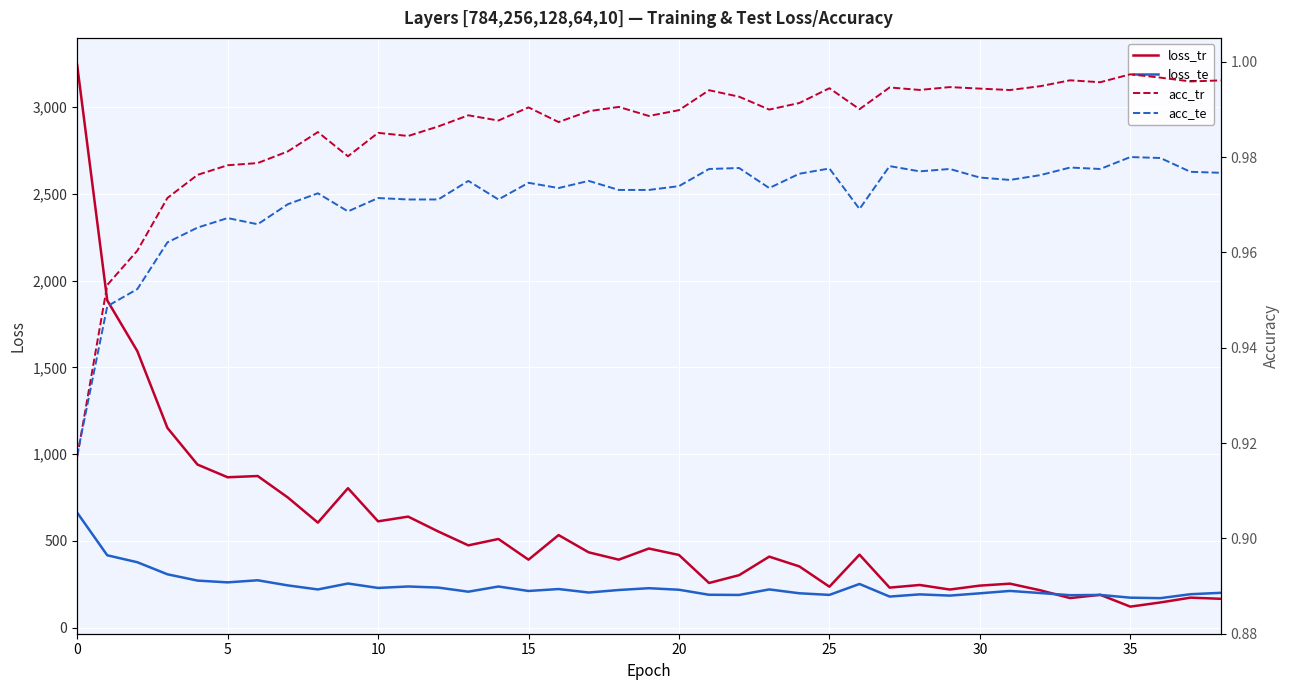

How many lines are shown in the chart?

4